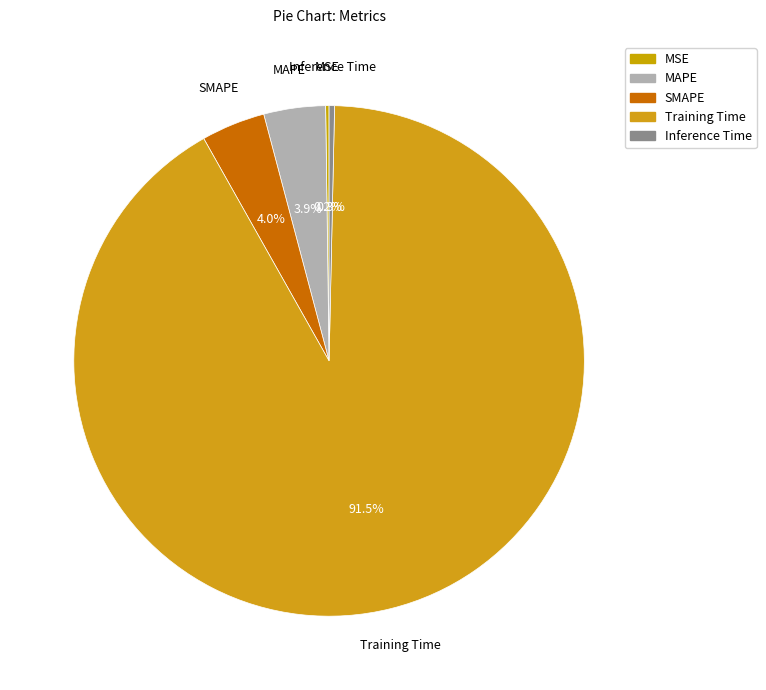

Which category has the biggest portion of the pie?

Training Time